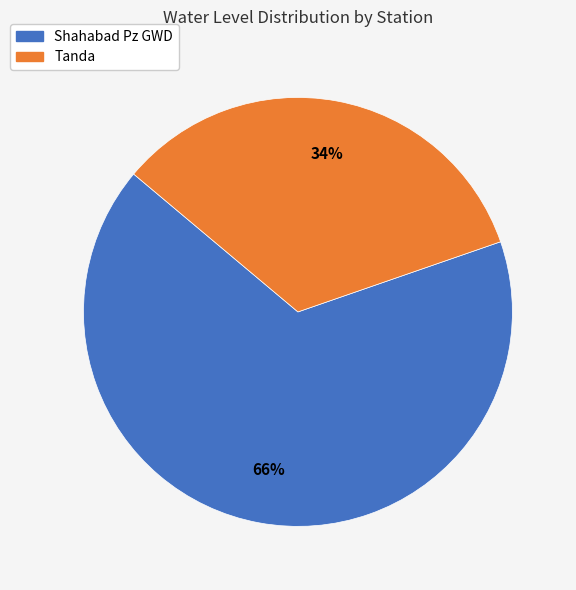

Which has a higher value, Tanda or Shahabad Pz GWD?

Shahabad Pz GWD